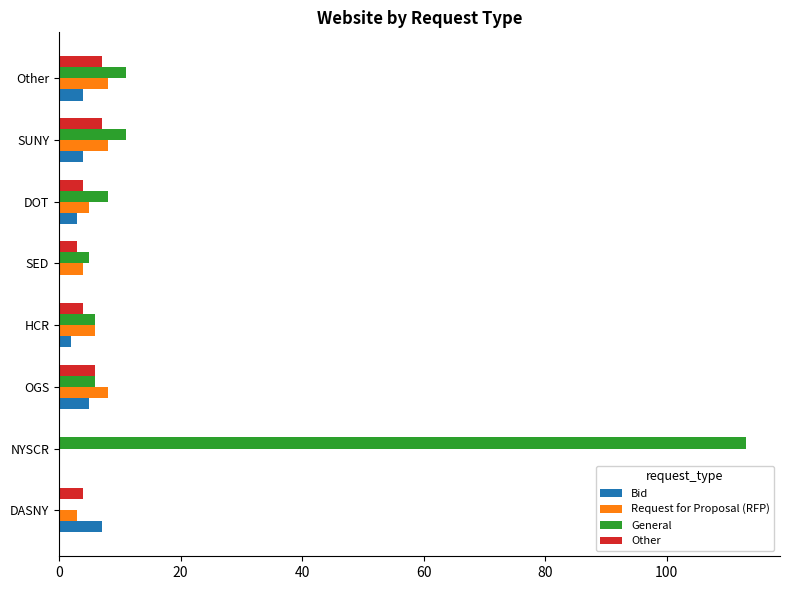

Which series changed the most between NYSCR and HCR?

General